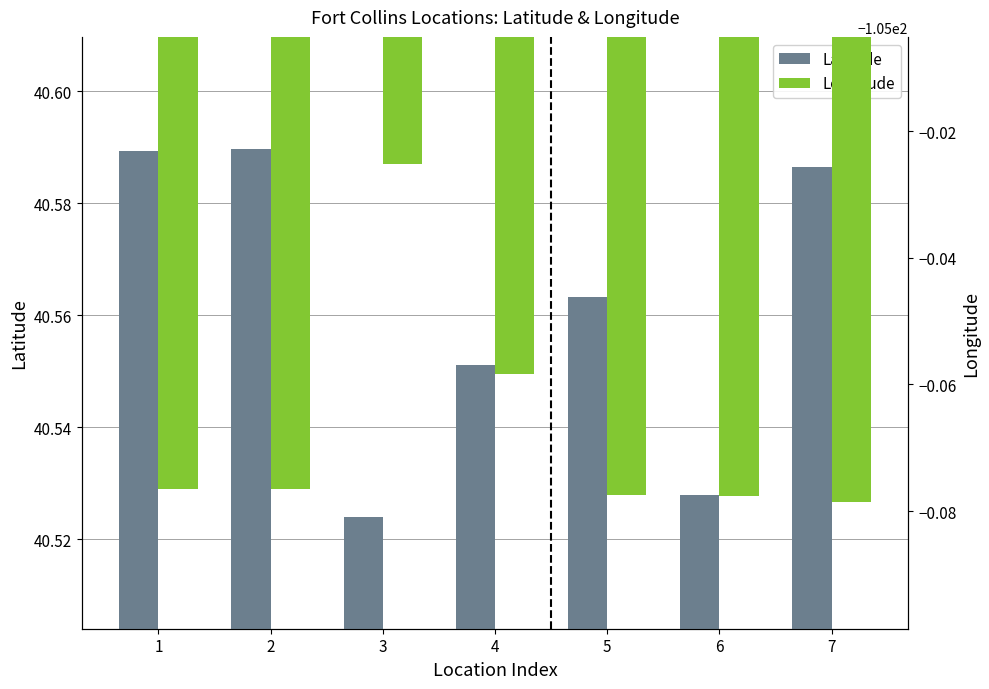

Which series changed the most between 5 and 7?

Latitude